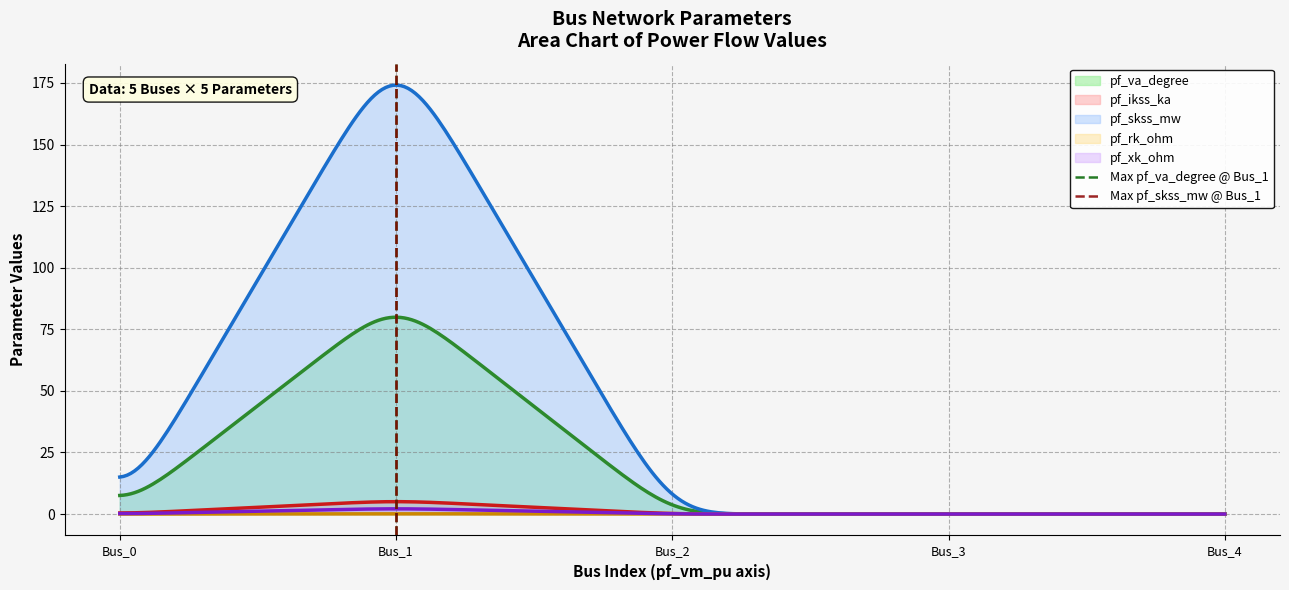

What is the highest value of the pf_va_degree series?

79.9